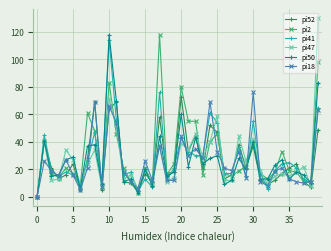

What is the greatest value displayed?

130